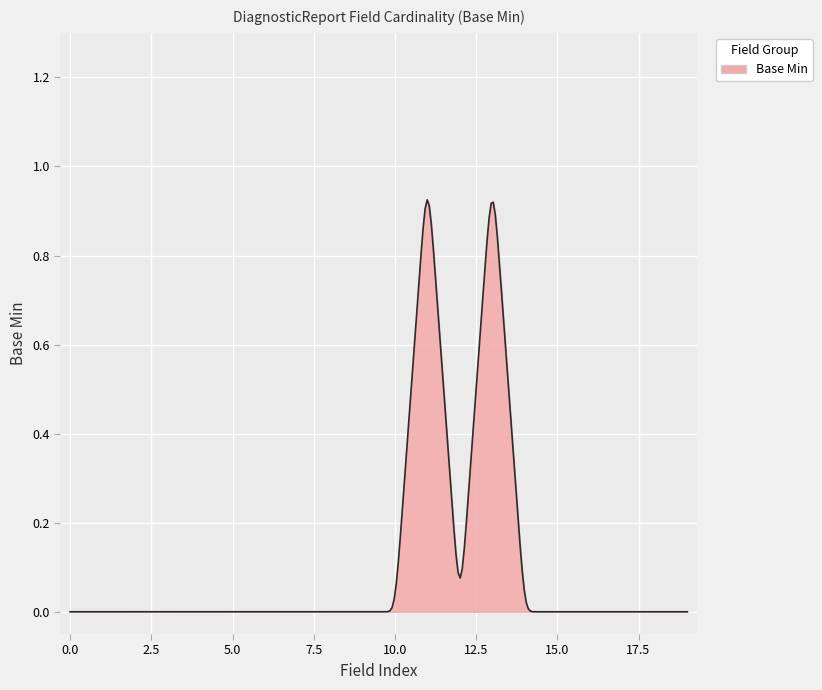

Does the chart have visible grid lines?

Yes